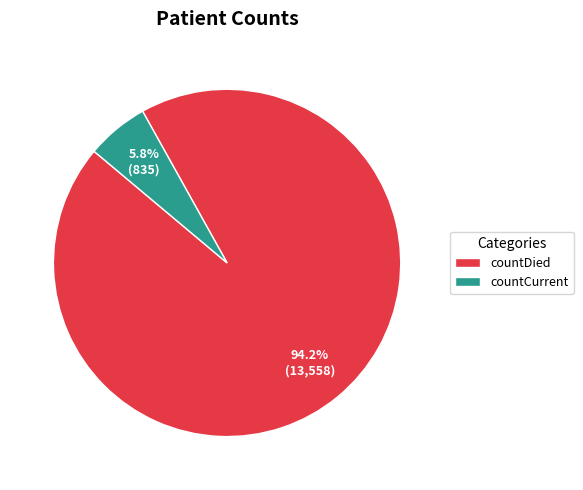

Which category accounts for the majority?

countDied